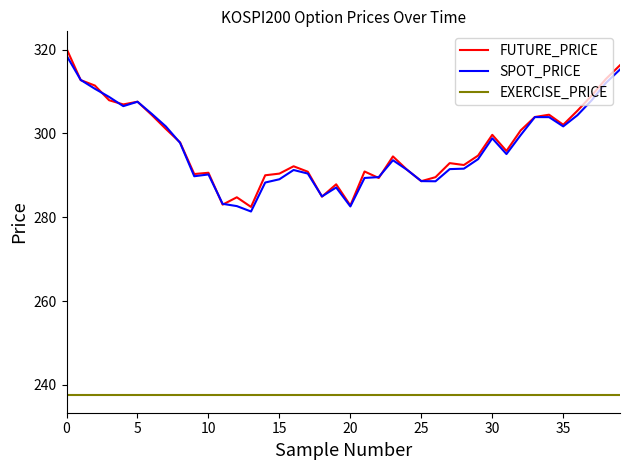

What is the difference between the second highest and minimum values in the SPOT_PRICE series?

33.9